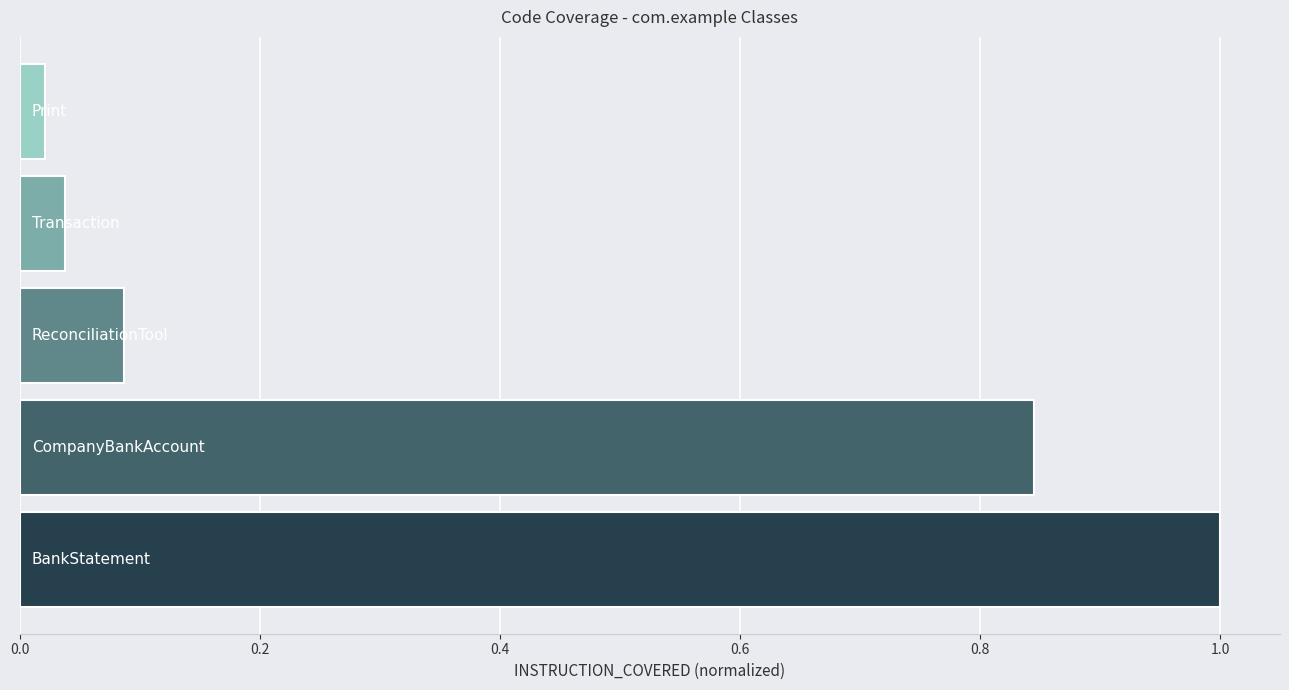

What is the maximum value shown in the chart?

1.0